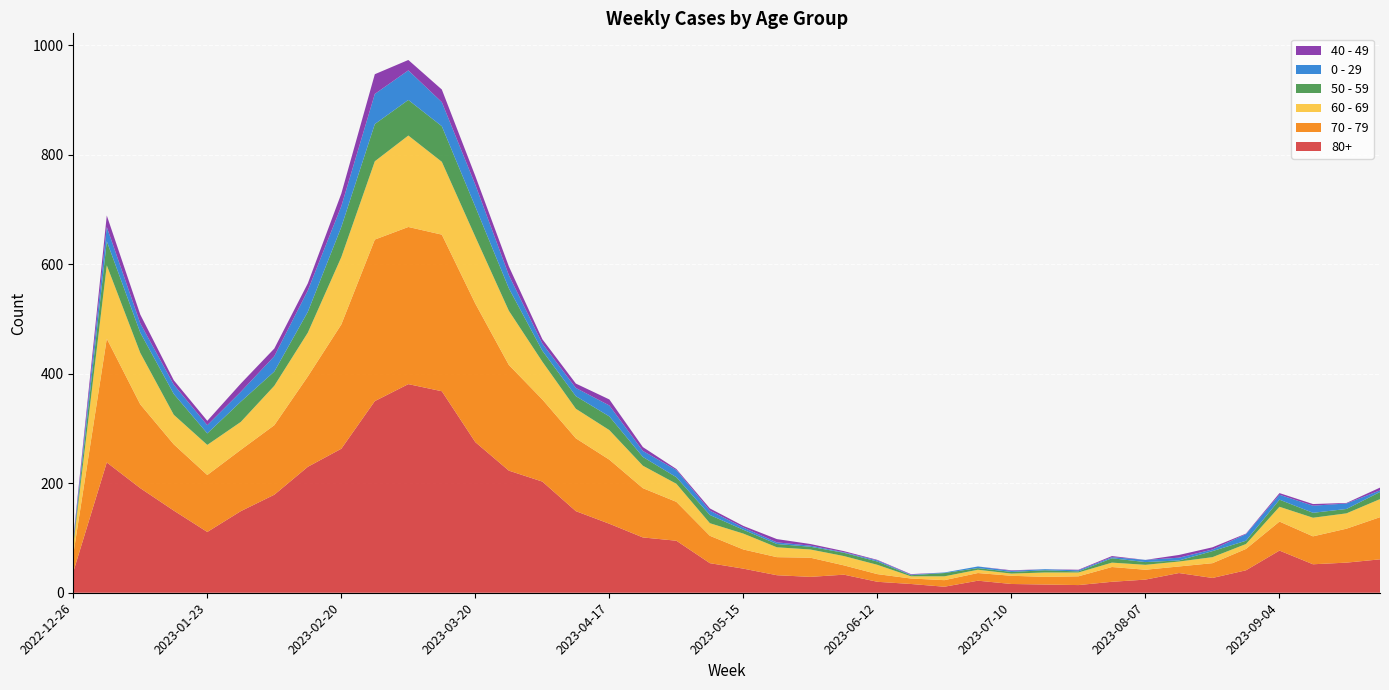

Reading right to left, extract all data points from this chart.

80+: 2023-09-25=61	2023-09-18=55	2023-09-11=52	2023-09-04=77	2023-08-28=41	2023-08-21=27	2023-08-14=36	2023-08-07=24	2023-07-31=20	2023-07-24=14	2023-07-17=15	2023-07-10=16	2023-07-03=22	2023-06-26=11	2023-06-19=16	2023-06-12=20	2023-06-05=33	2023-05-29=29	2023-05-22=32	2023-05-15=44	2023-05-08=54	2023-05-01=95	2023-04-24=101	2023-04-17=126	2023-04-10=149	2023-04-03=203	2023-03-27=223	2023-03-20=275	2023-03-13=368	2023-03-06=381	2023-02-27=350	2023-02-20=263	2023-02-13=230	2023-02-06=179	2023-01-30=149	2023-01-23=111	2023-01-16=150	2023-01-09=191	2023-01-02=238	2022-12-26=38
70 - 79: 2023-09-25=77	2023-09-18=62	2023-09-11=51	2023-09-04=53	2023-08-28=39	2023-08-21=27	2023-08-14=12	2023-08-07=18	2023-07-31=27	2023-07-24=16	2023-07-17=14	2023-07-10=15	2023-07-03=14	2023-06-26=12	2023-06-19=10	2023-06-12=14	2023-06-05=17	2023-05-29=35	2023-05-22=33	2023-05-15=35	2023-05-08=50	2023-05-01=71	2023-04-24=90	2023-04-17=117	2023-04-10=133	2023-04-03=150	2023-03-27=193	2023-03-20=253	2023-03-13=286	2023-03-06=287	2023-02-27=295	2023-02-20=227	2023-02-13=165	2023-02-06=127	2023-01-30=112	2023-01-23=104	2023-01-16=121	2023-01-09=153	2023-01-02=226	2022-12-26=32
60 - 69: 2023-09-25=33	2023-09-18=28	2023-09-11=34	2023-09-04=27	2023-08-28=9	2023-08-21=11	2023-08-14=9	2023-08-07=9	2023-07-31=8	2023-07-24=7	2023-07-17=8	2023-07-10=4	2023-07-03=6	2023-06-26=7	2023-06-19=4	2023-06-12=17	2023-06-05=17	2023-05-29=15	2023-05-22=18	2023-05-15=29	2023-05-08=23	2023-05-01=33	2023-04-24=41	2023-04-17=54	2023-04-10=54	2023-04-03=69	2023-03-27=99	2023-03-20=122	2023-03-13=133	2023-03-06=167	2023-02-27=143	2023-02-20=123	2023-02-13=80	2023-02-06=72	2023-01-30=51	2023-01-23=55	2023-01-16=54	2023-01-09=94	2023-01-02=134	2022-12-26=16
50 - 59: 2023-09-25=13	2023-09-18=8	2023-09-11=9	2023-09-04=13	2023-08-28=6	2023-08-21=11	2023-08-14=2	2023-08-07=5	2023-07-31=8	2023-07-24=2	2023-07-17=4	2023-07-10=3	2023-07-03=3	2023-06-26=6	2023-06-19=2	2023-06-12=6	2023-06-05=6	2023-05-29=5	2023-05-22=6	2023-05-15=7	2023-05-08=15	2023-05-01=12	2023-04-24=16	2023-04-17=25	2023-04-10=23	2023-04-03=20	2023-03-27=41	2023-03-20=55	2023-03-13=65	2023-03-06=65	2023-02-27=68	2023-02-20=55	2023-02-13=38	2023-02-06=26	2023-01-30=37	2023-01-23=21	2023-01-16=38	2023-01-09=37	2023-01-02=44	2022-12-26=5
0 - 29: 2023-09-25=3	2023-09-18=10	2023-09-11=13	2023-09-04=9	2023-08-28=12	2023-08-21=3	2023-08-14=5	2023-08-07=4	2023-07-31=2	2023-07-24=2	2023-07-17=2	2023-07-10=2	2023-07-03=3	2023-06-26=1	2023-06-19=1	2023-06-12=2	2023-06-05=1	2023-05-29=2	2023-05-22=3	2023-05-15=4	2023-05-08=8	2023-05-01=13	2023-04-24=11	2023-04-17=20	2023-04-10=15	2023-04-03=13	2023-03-27=24	2023-03-20=40	2023-03-13=44	2023-03-06=54	2023-02-27=55	2023-02-20=38	2023-02-13=39	2023-02-06=28	2023-01-30=18	2023-01-23=15	2023-01-16=17	2023-01-09=17	2023-01-02=26	2022-12-26=4
40 - 49: 2023-09-25=5	2023-09-18=1	2023-09-11=3	2023-09-04=3	2023-08-28=1	2023-08-21=4	2023-08-14=5	2023-08-07=0	2023-07-31=2	2023-07-24=1	2023-07-17=0	2023-07-10=1	2023-07-03=0	2023-06-26=0	2023-06-19=1	2023-06-12=1	2023-06-05=2	2023-05-29=3	2023-05-22=6	2023-05-15=3	2023-05-08=4	2023-05-01=2	2023-04-24=7	2023-04-17=11	2023-04-10=8	2023-04-03=8	2023-03-27=16	2023-03-20=16	2023-03-13=23	2023-03-06=19	2023-02-27=36	2023-02-20=23	2023-02-13=13	2023-02-06=14	2023-01-30=15	2023-01-23=8	2023-01-16=8	2023-01-09=16	2023-01-02=21	2022-12-26=4